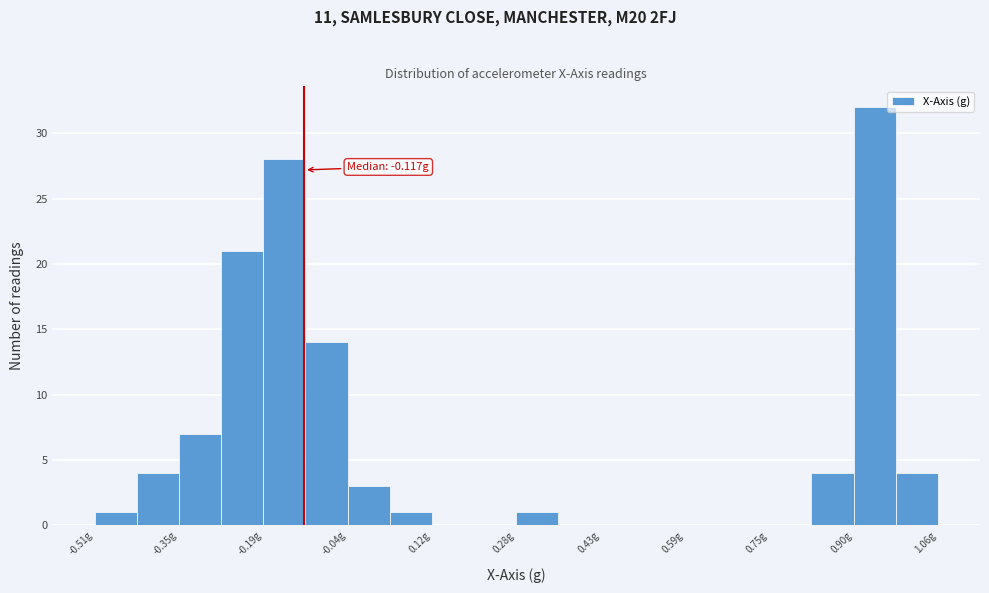

Read against the x-axis, roughly where is the centre of the tallest bar?

0.94